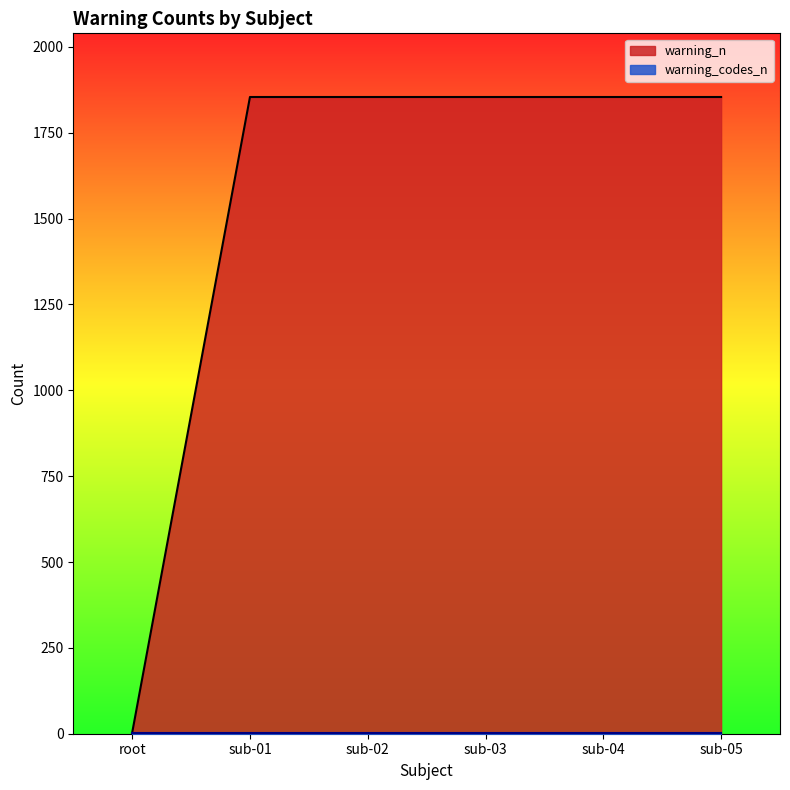

Is it true that the value at sub-01 is 3057?

False